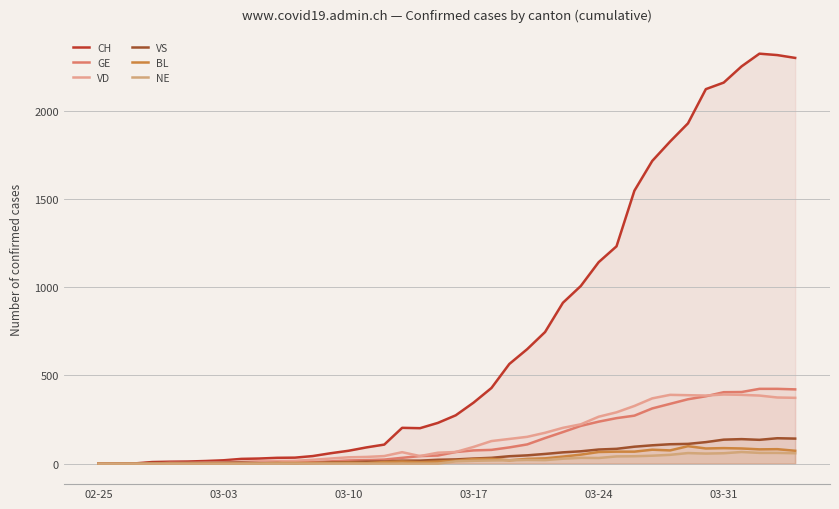

Where is BL nearest to the value 49?

27